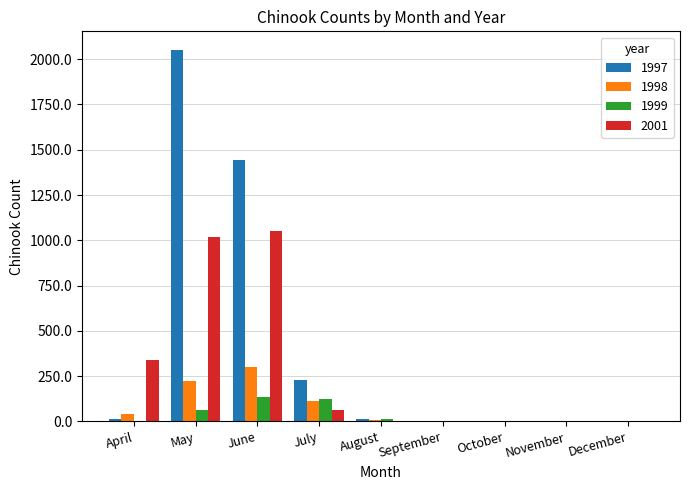

At which category is the sum across all series the highest?

May